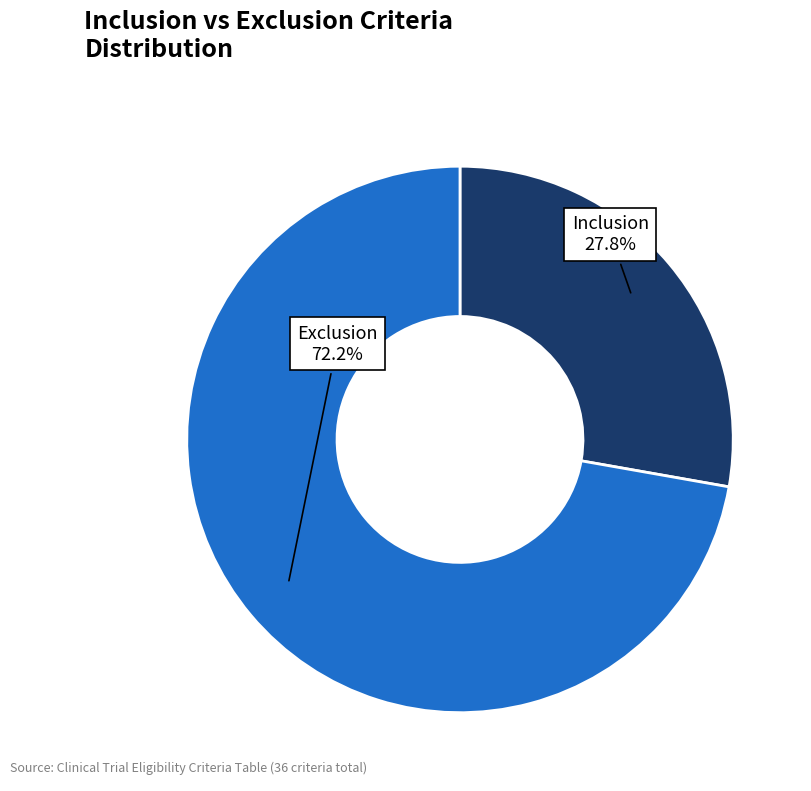

Is there a majority slice in this chart?

Yes